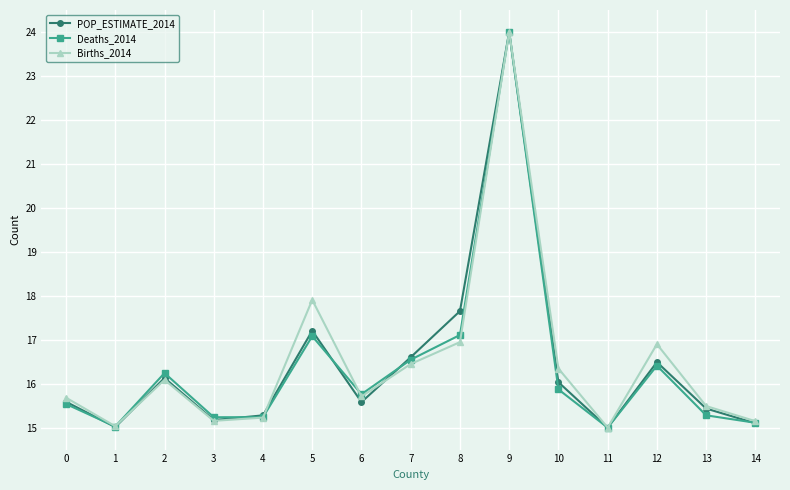

True or false: Births_2014 has a value of 8.2 at 9.

False